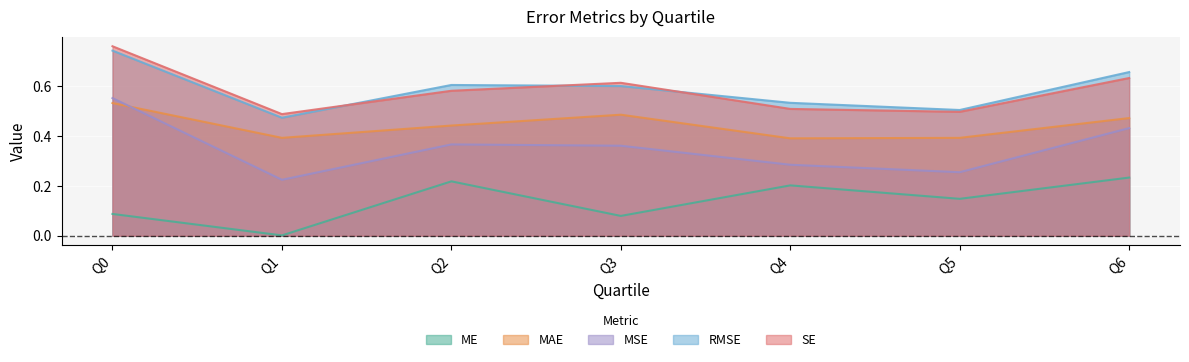

True or false: MAE has a value of 0.5 at Q6.

True